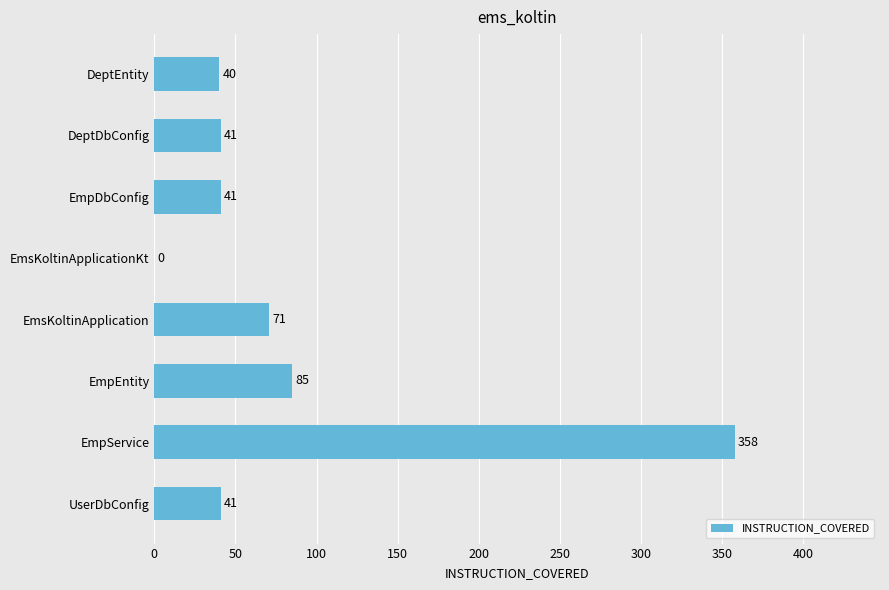

Count the number of data series in this chart.

1